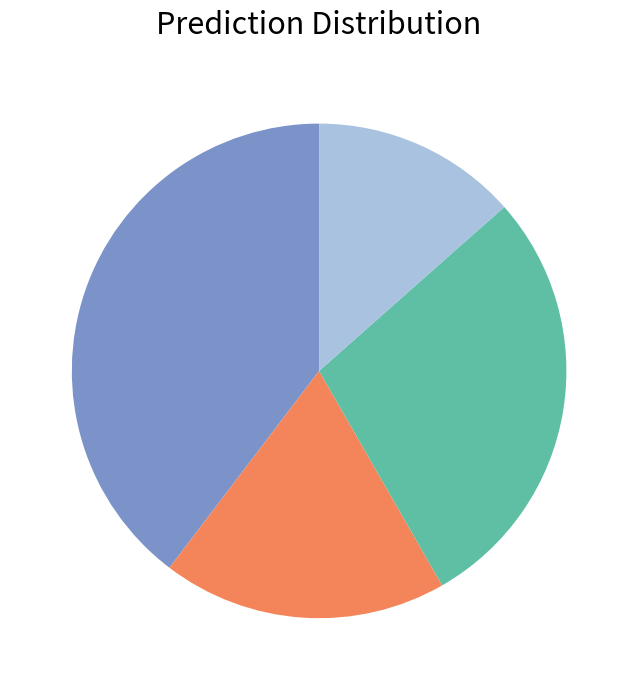

Does any single category account for the majority?

No